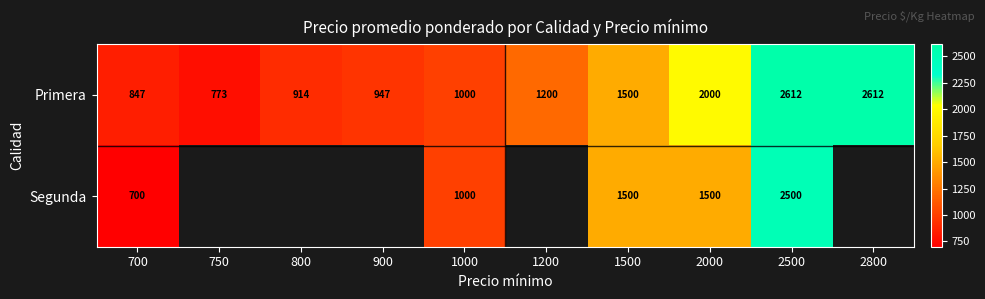

What is the minimum value for Primera?

773